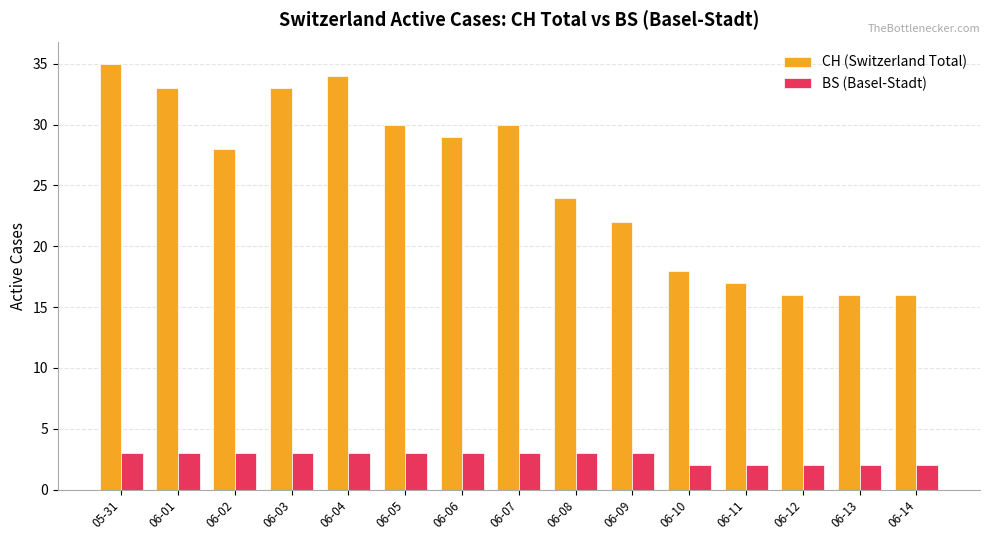

How many bars are there in total?

30